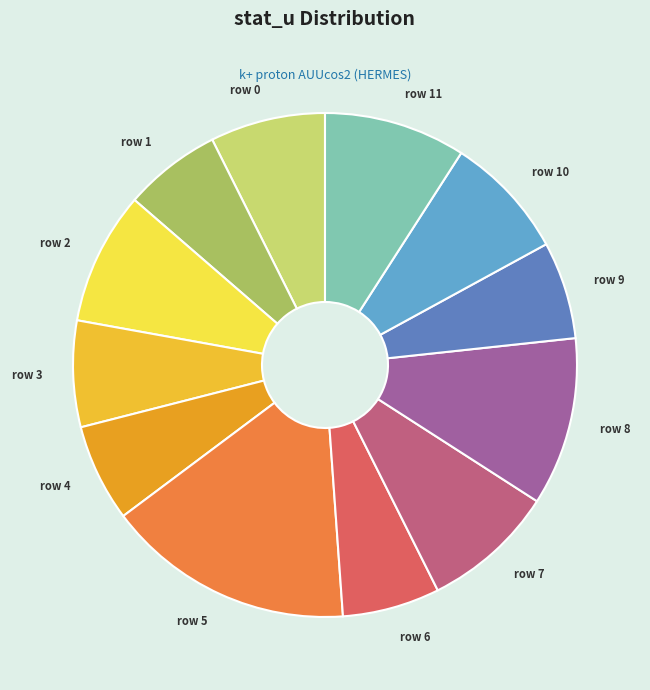

The row 8 slice represents 11% of the pie. True or false?

True